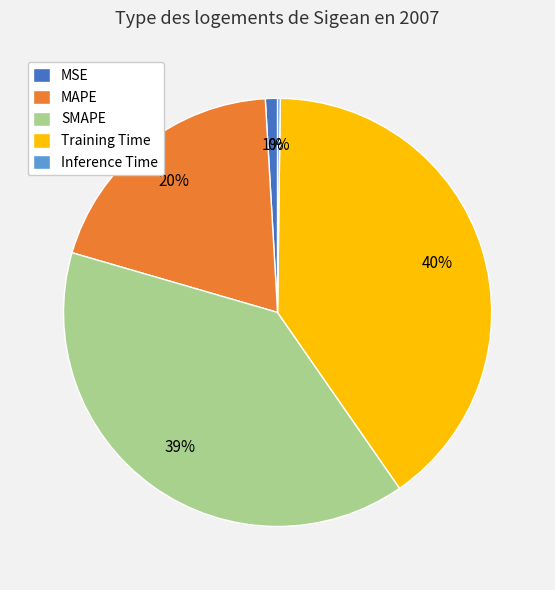

What percentage is the MSE slice, to the nearest percent?

1%